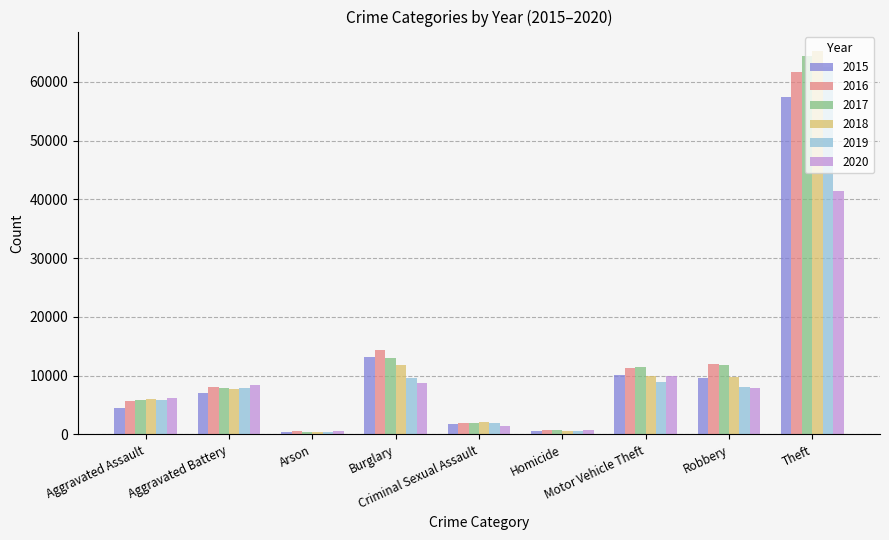

What is the sum of all 2015 values?

104379